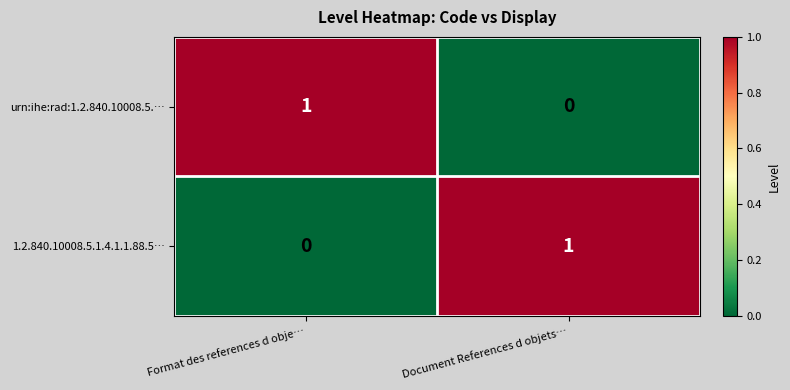

Is it true that 1.2.840.10008.5.1.4.1.1.88.5… equals 1 at Document References d objets…?

True